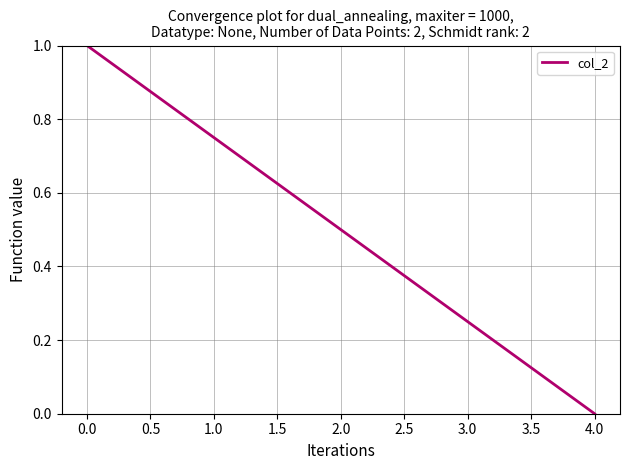

How many distinct data groups are displayed?

1